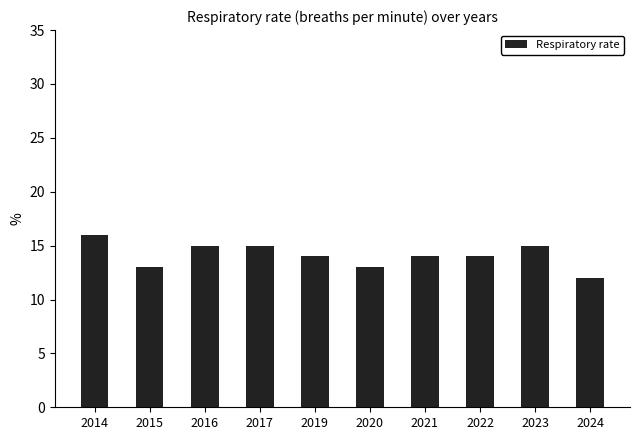

What is the approximate value at 2014?

16